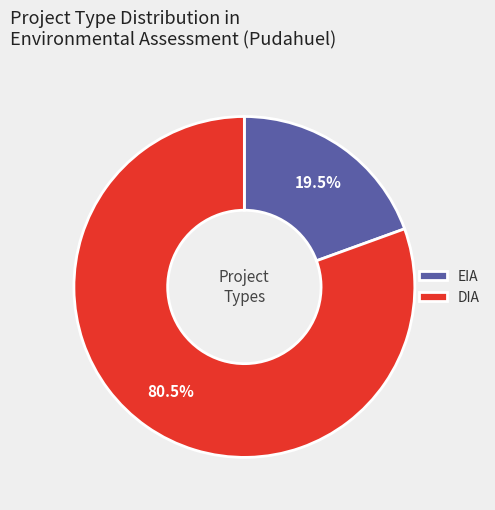

What is the ratio of the value at DIA to the value at EIA?

4.1